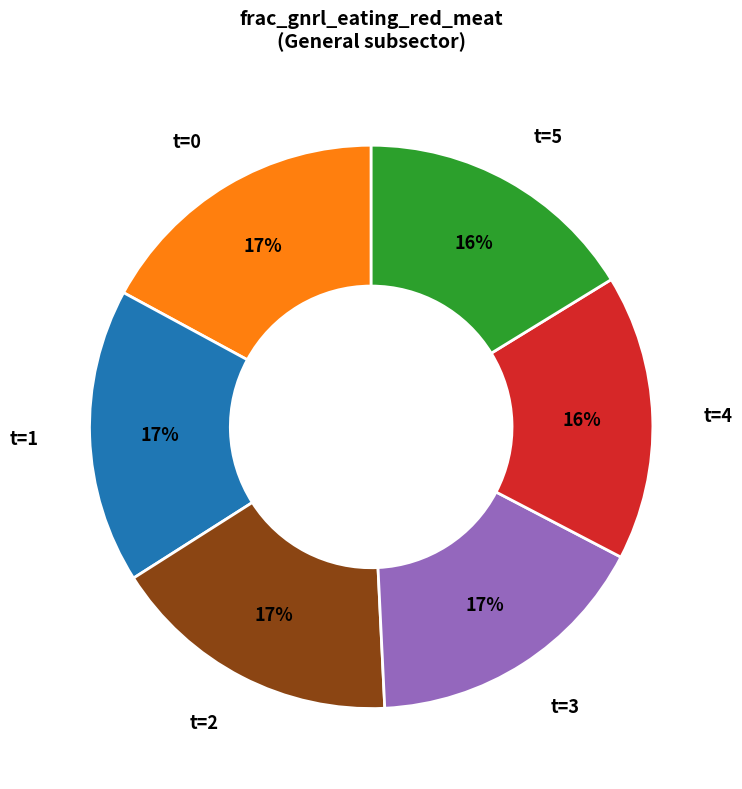

Is there any slice that represents more than half of the pie?

No